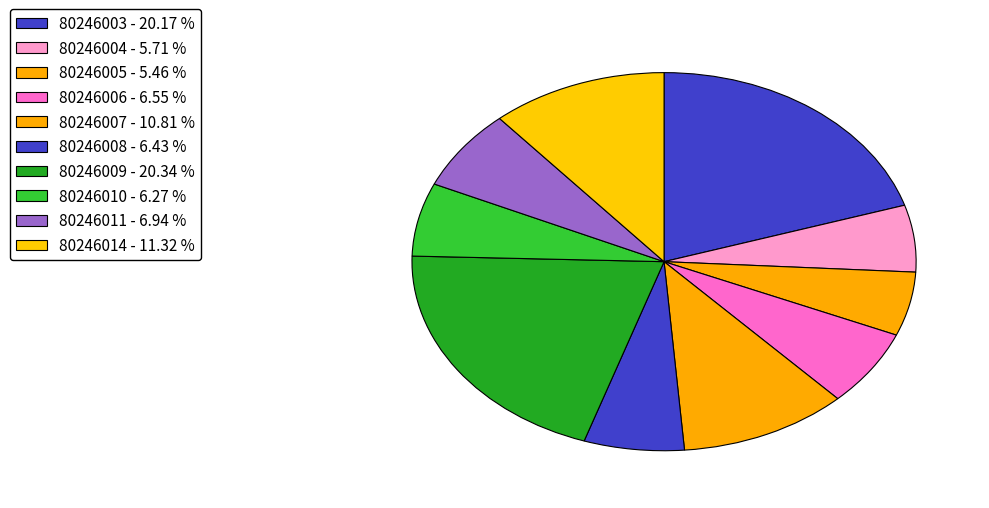

Count the number of slices in the pie.

10